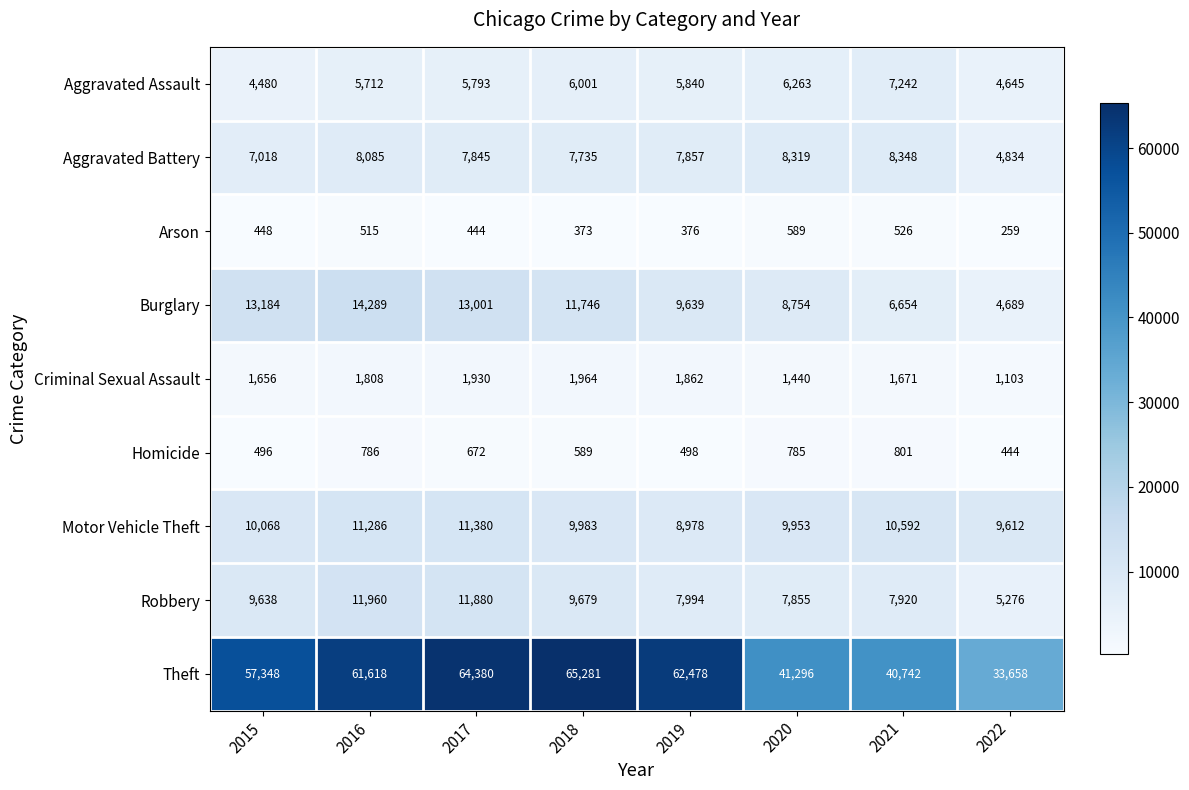

At how many categories does at least one series exceed 54719?

5